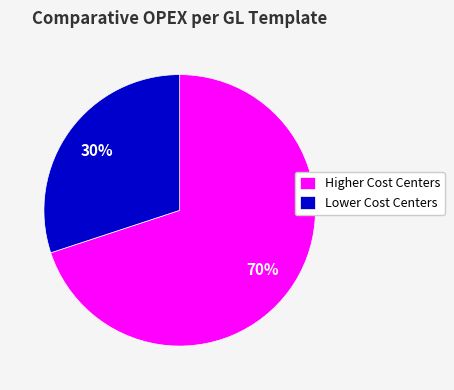

Count the number of slices in the pie.

2